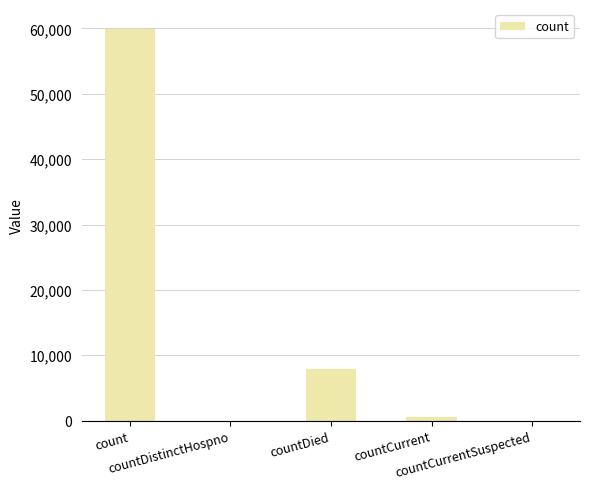

What is the maximum value shown in the chart?

59970